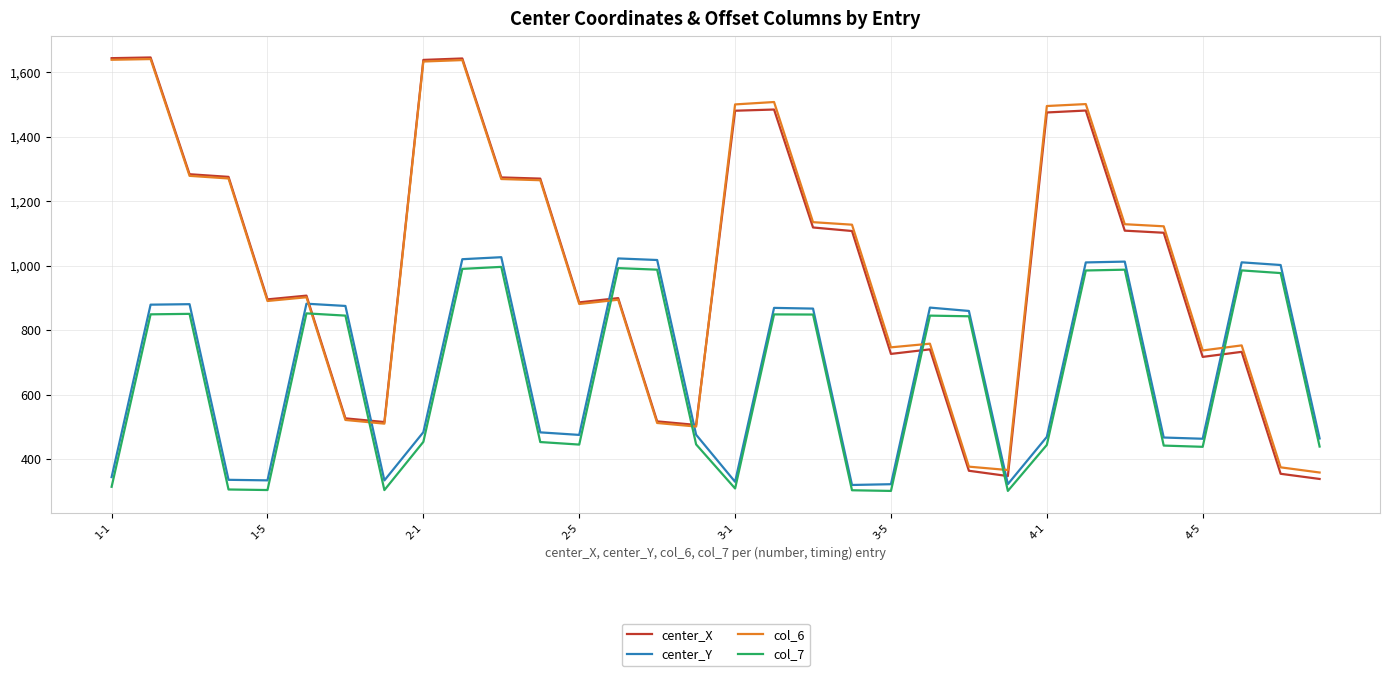

How many times do col_6 and col_7 cross each other?

7